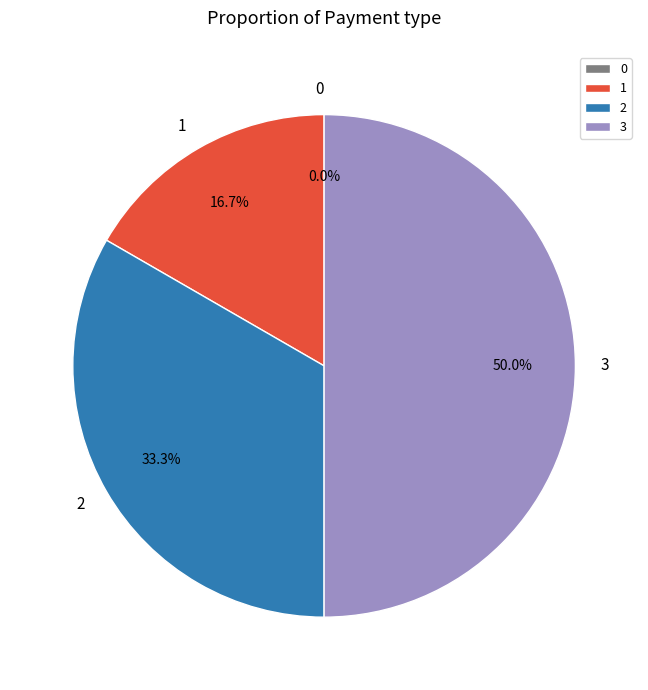

Is it true that 1 is 17% of the pie?

True